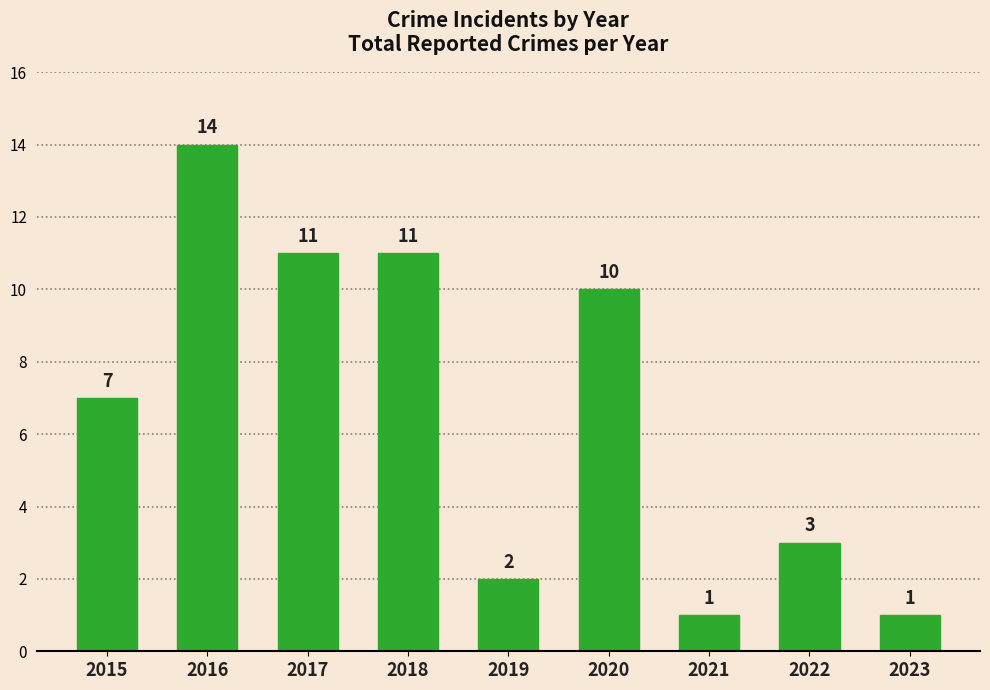

What is the minimum value shown in the chart?

1